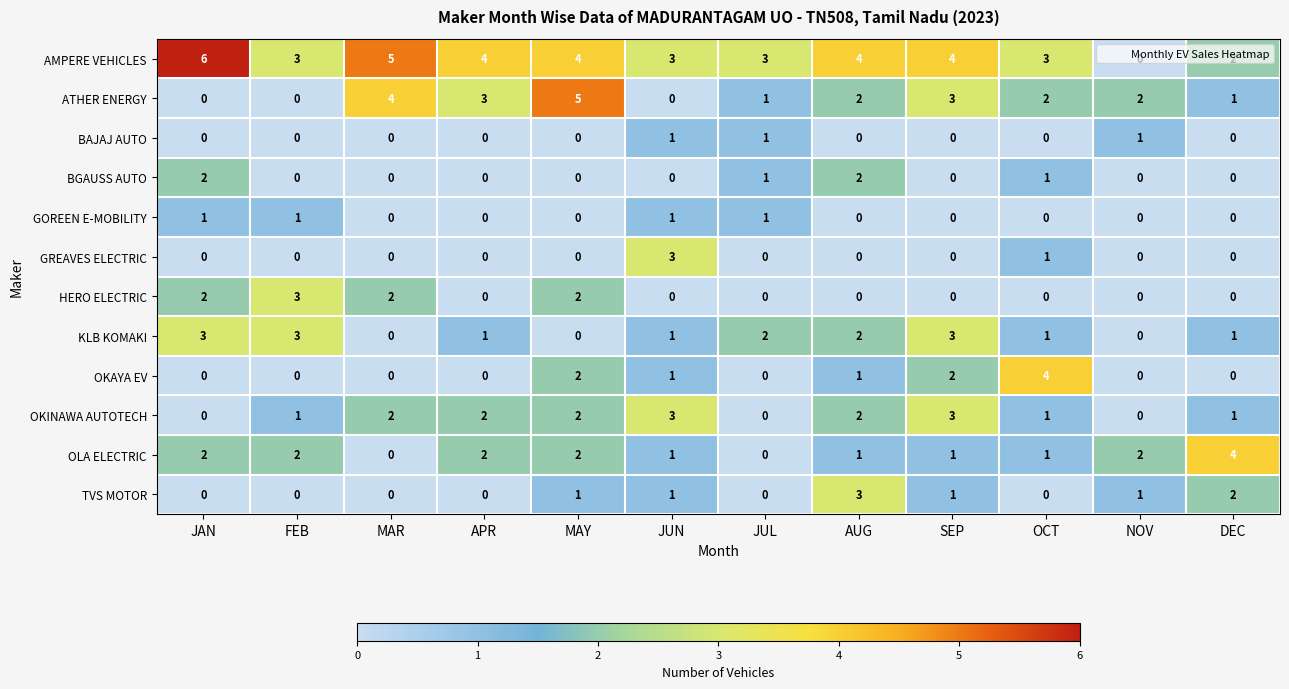

Which category has the highest value in the AMPERE VEHICLES series?

JAN